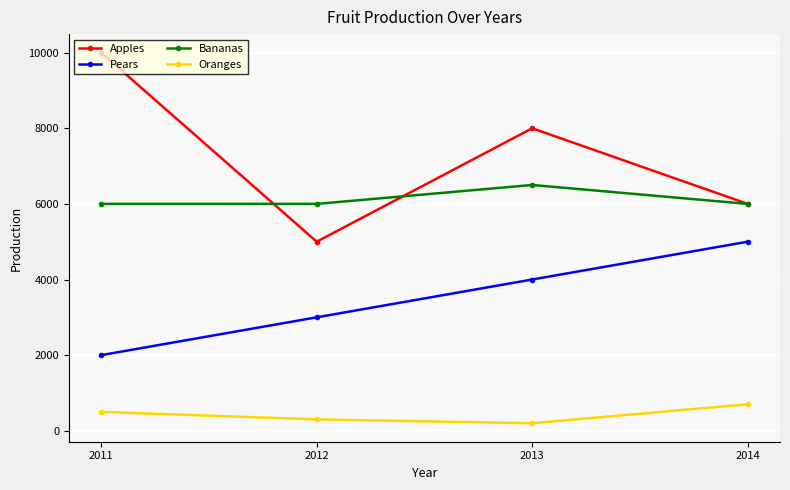

What are all the series names shown in the legend?

Apples, Pears, Bananas, Oranges